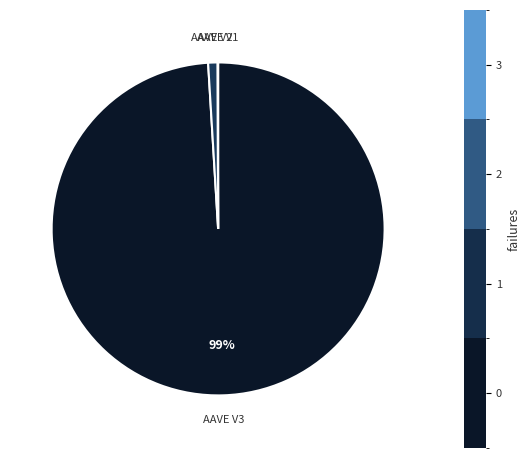

Is there any slice that represents more than half of the pie?

Yes